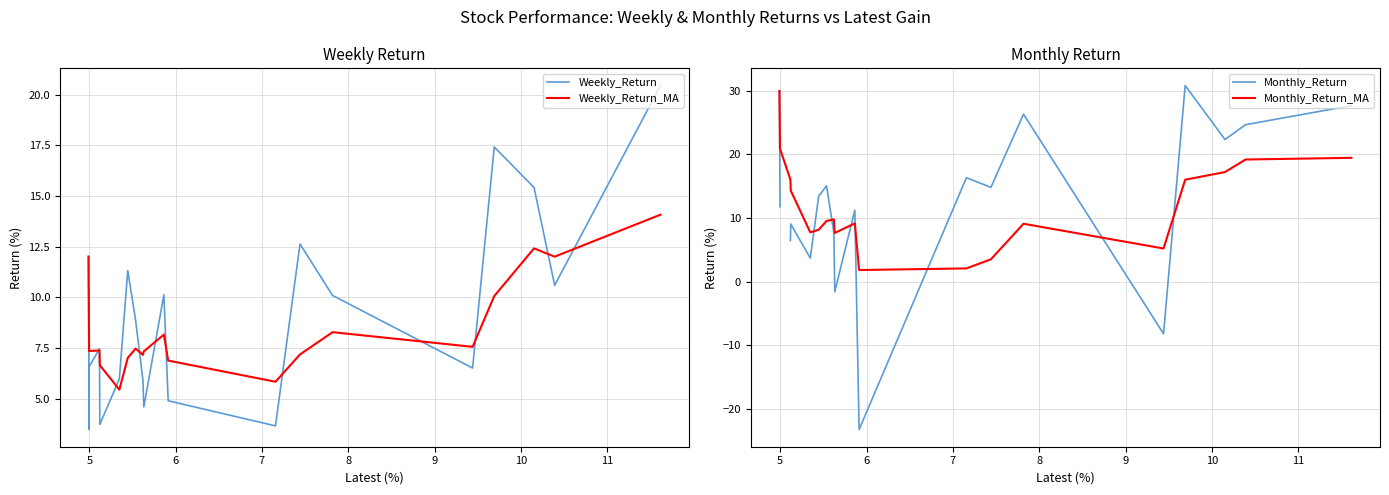

What is the maximum value for Weekly_Return?

20.5